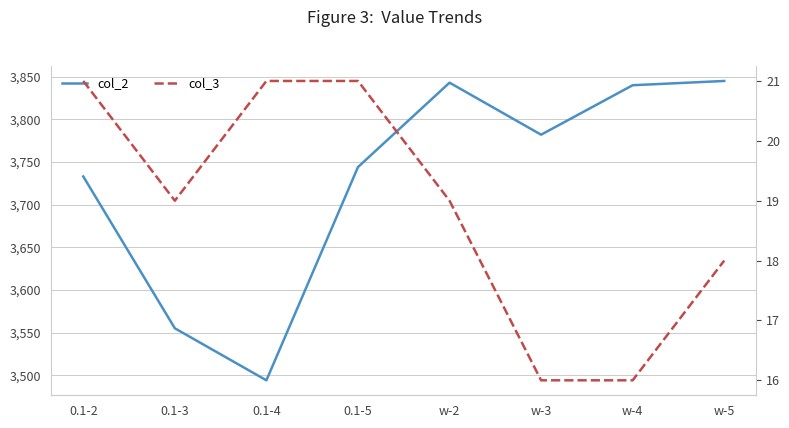

In col_2, how many points are higher than both neighbors (excluding endpoints)?

1